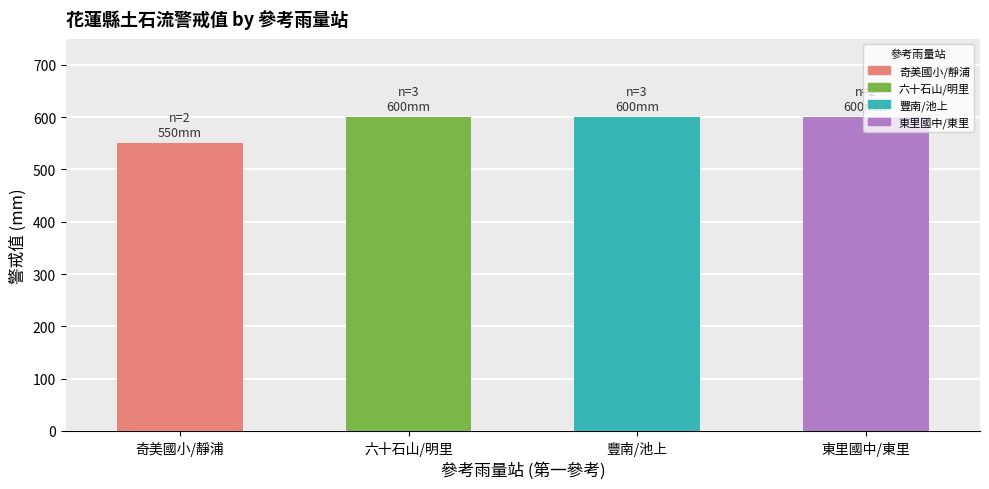

How many bars are there in total?

4